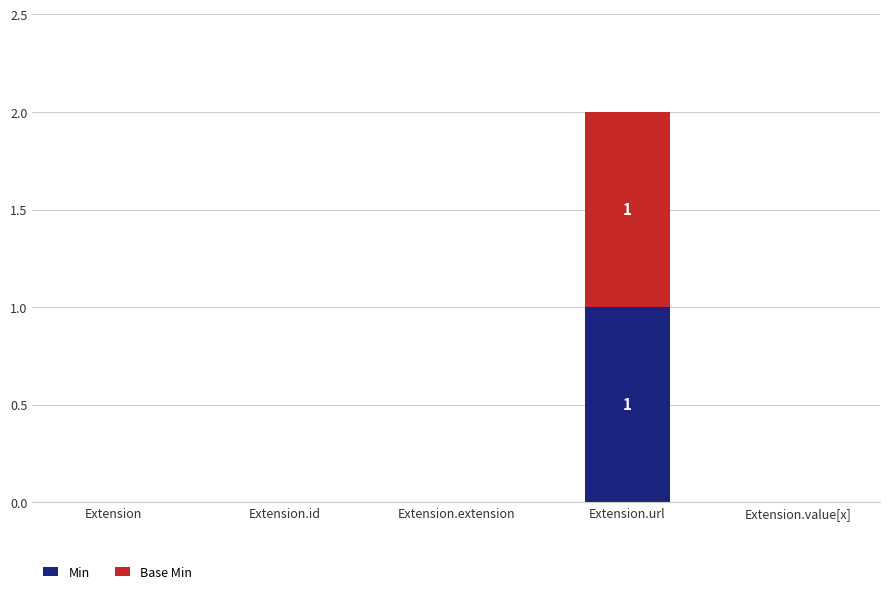

At which category is the sum across all series the highest?

Extension.url